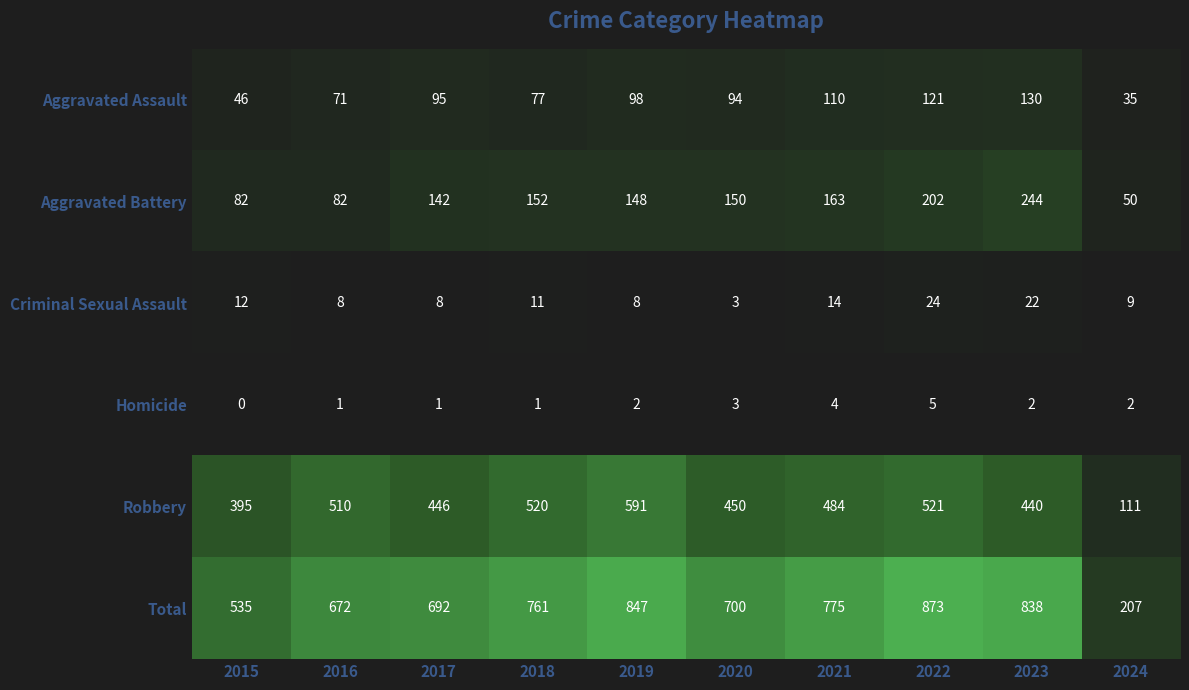

Where does the Criminal Sexual Assault series first go above 11?

2015